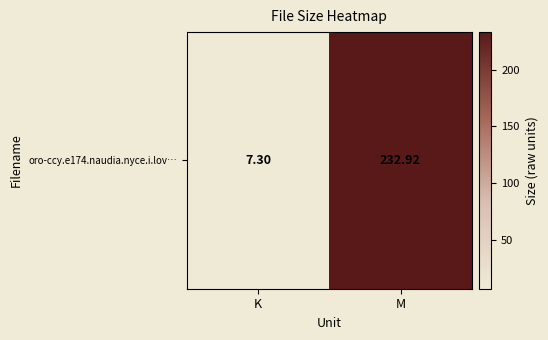

What is the average value?

120.1